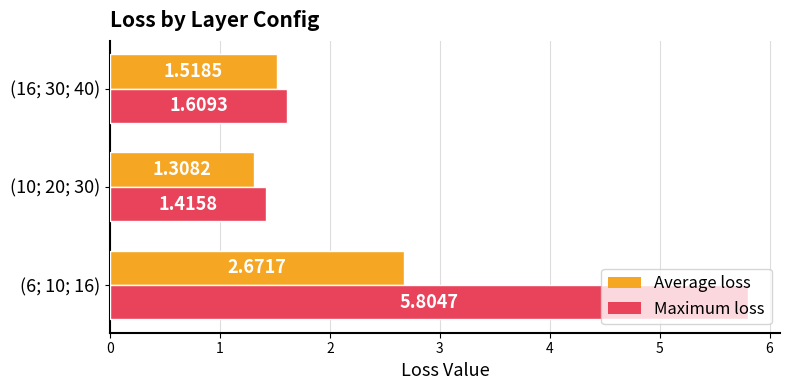

What is the difference between the Maximum loss values at (6; 10; 16) and (16; 30; 40)?

4.2